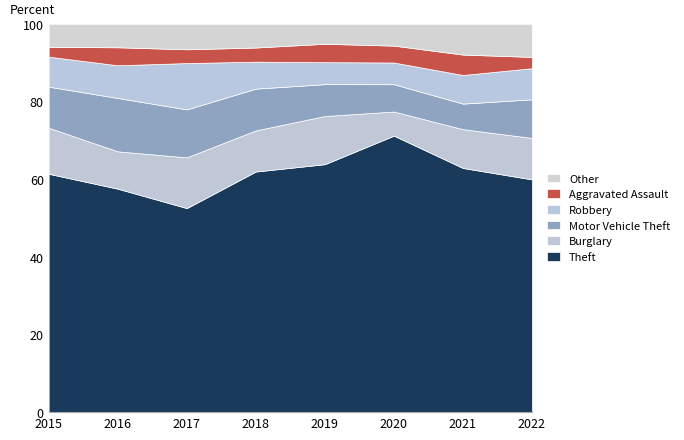

Which category has the lowest value in the Theft series?

2017